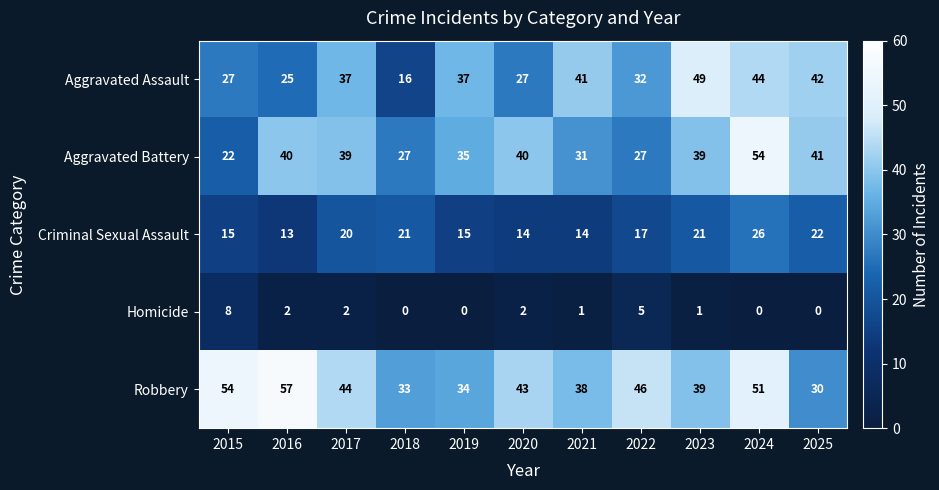

The value of Aggravated Battery at 2017 is 12. True or false?

False